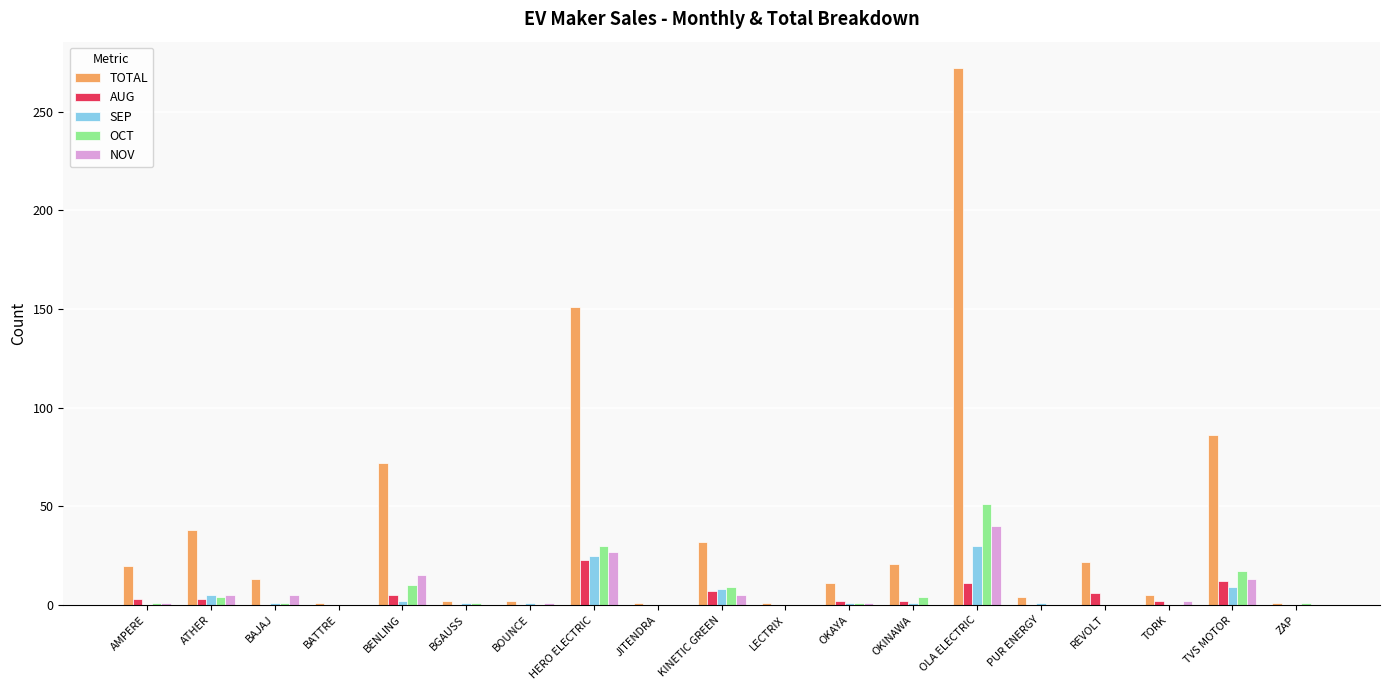

What is the sum of all AUG values?

76